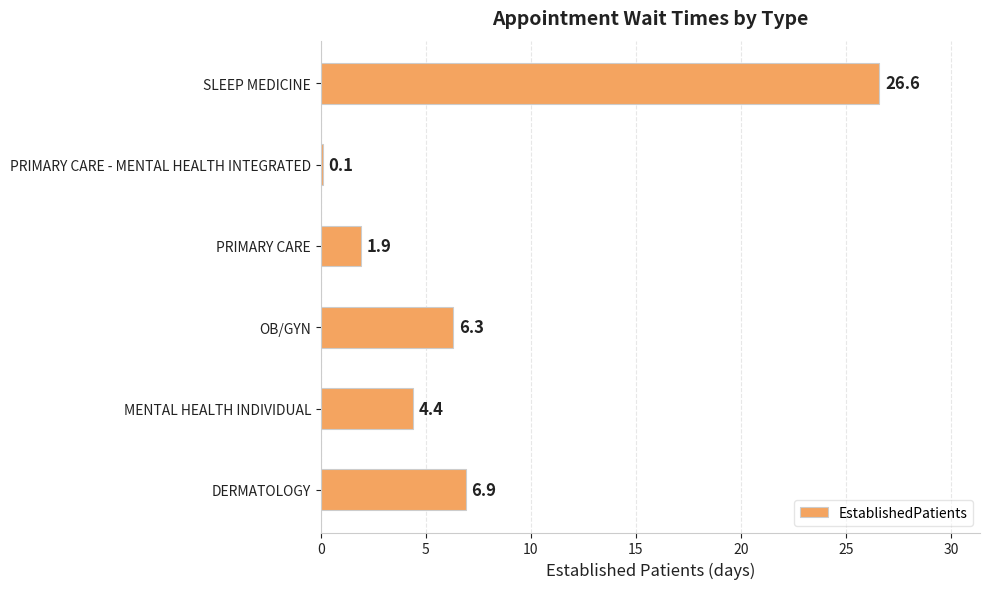

What is the difference between the second highest and minimum values?

6.8